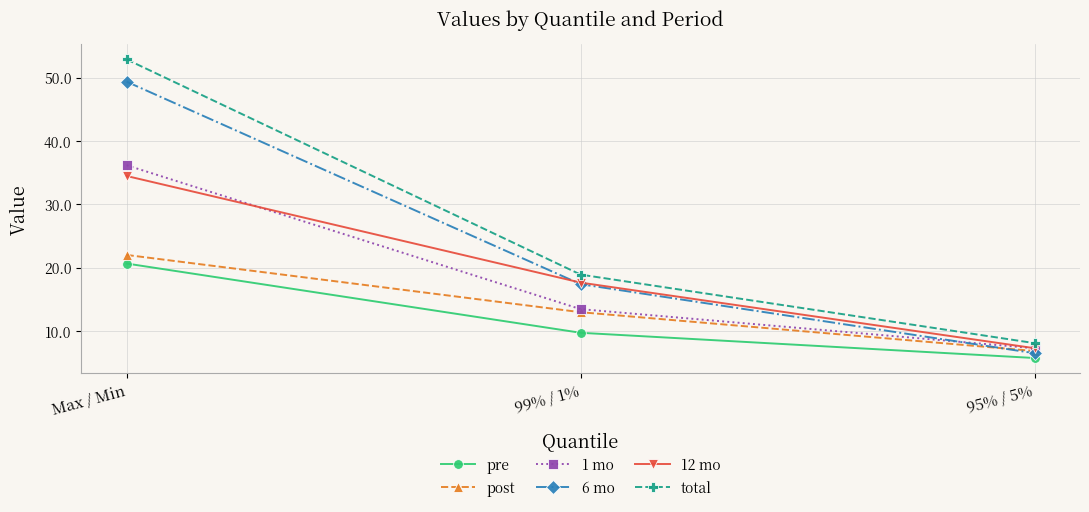

Reading left to right, list all the values displayed in this chart.

pre: 20.7	9.7	5.7
post: 22.0	13.0	6.9
1 mo: 36.2	13.5	7.3
6 mo: 49.4	17.4	6.5
12 mo: 34.5	17.7	7.3
total: 52.9	18.9	8.1